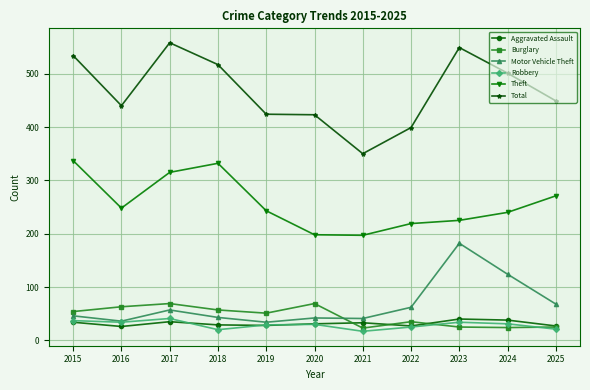

What are all the series names shown in the legend?

Aggravated Assault, Burglary, Motor Vehicle Theft, Robbery, Theft, Total